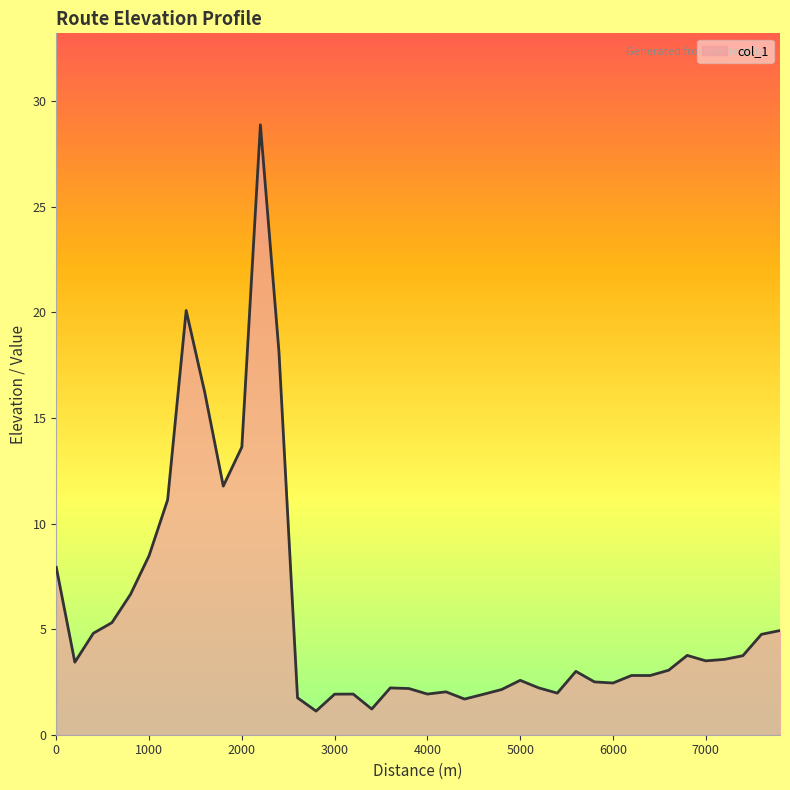

What is the difference between the maximum and minimum values?

27.8